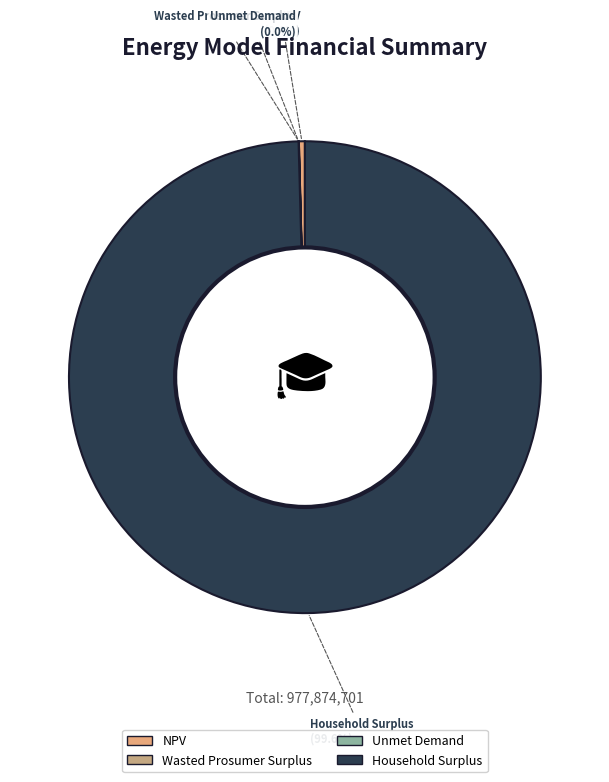

Is there any slice that represents more than half of the pie?

Yes